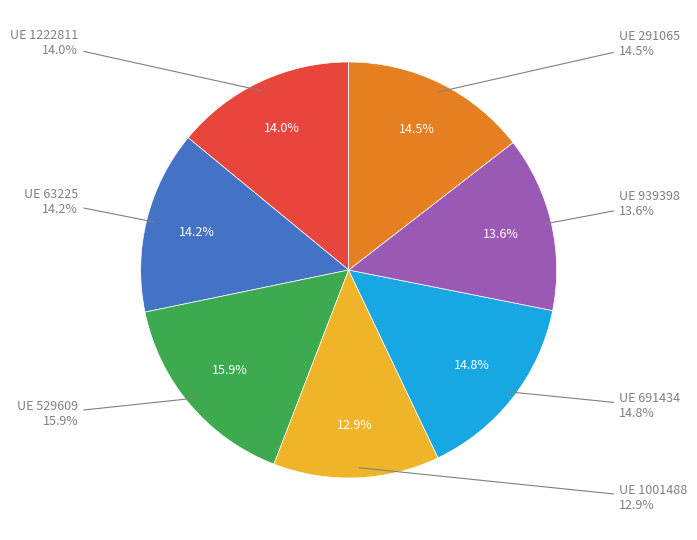

What percentage is the 1001488 slice, to the nearest percent?

13%